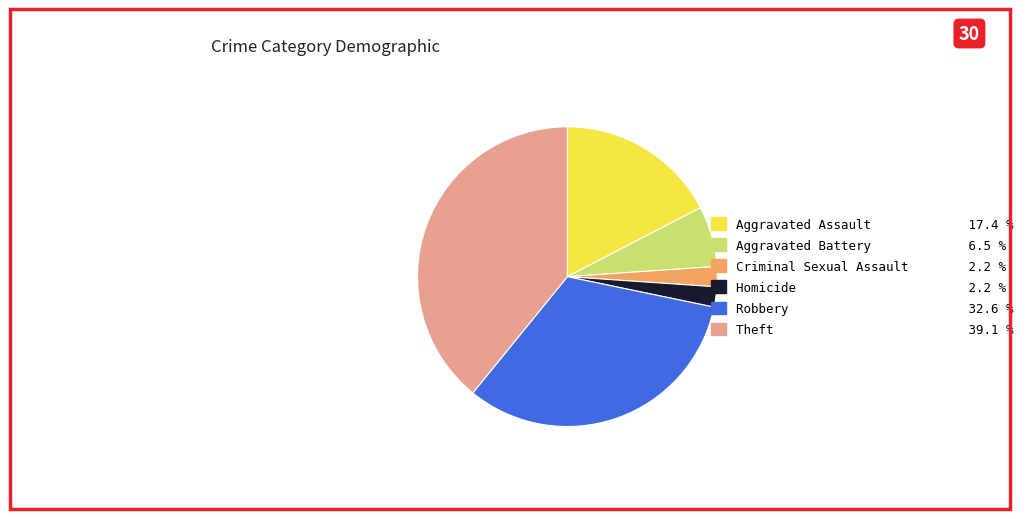

Which category has the biggest portion of the pie?

Theft